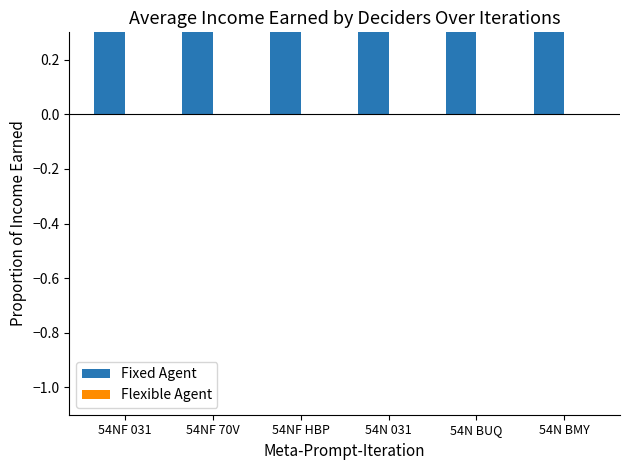

What are all the series names shown in the legend?

Fixed Agent, Flexible Agent